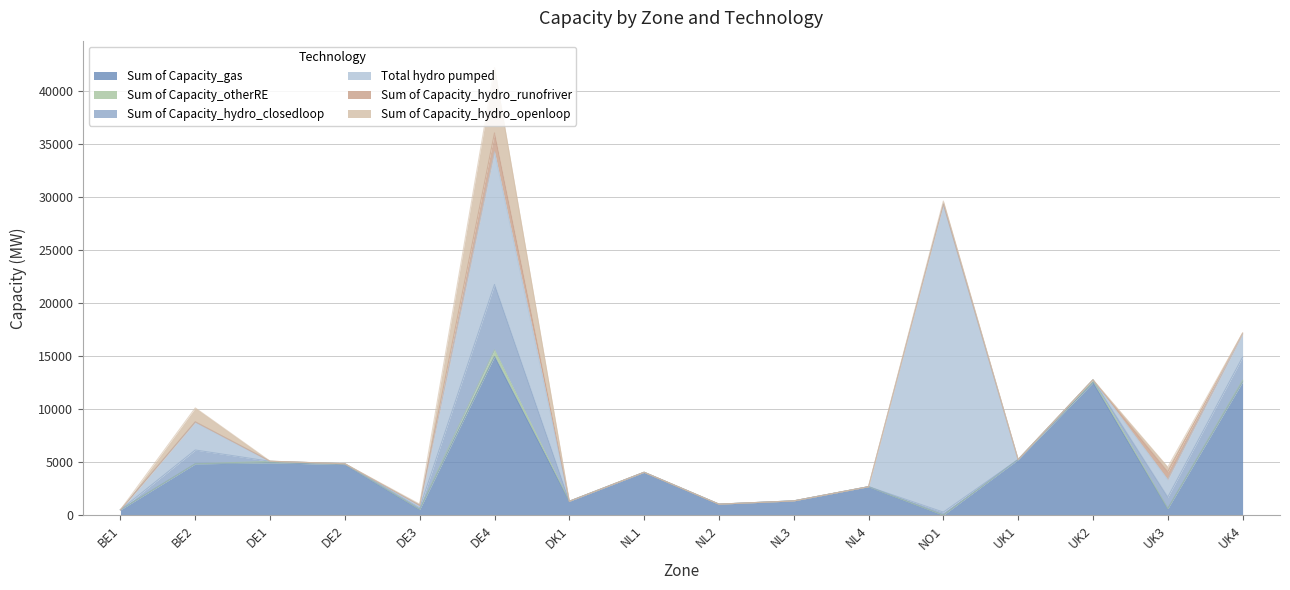

At how many categories does at least one series exceed 21159?

1